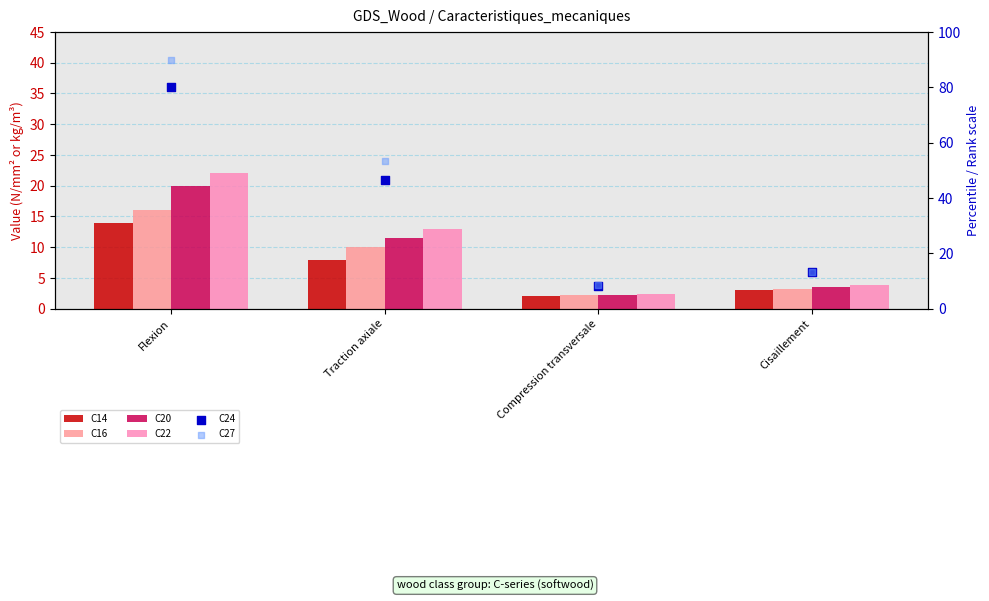

What are all the series names shown in the legend?

C14, C16, C20, C22, C24, C27